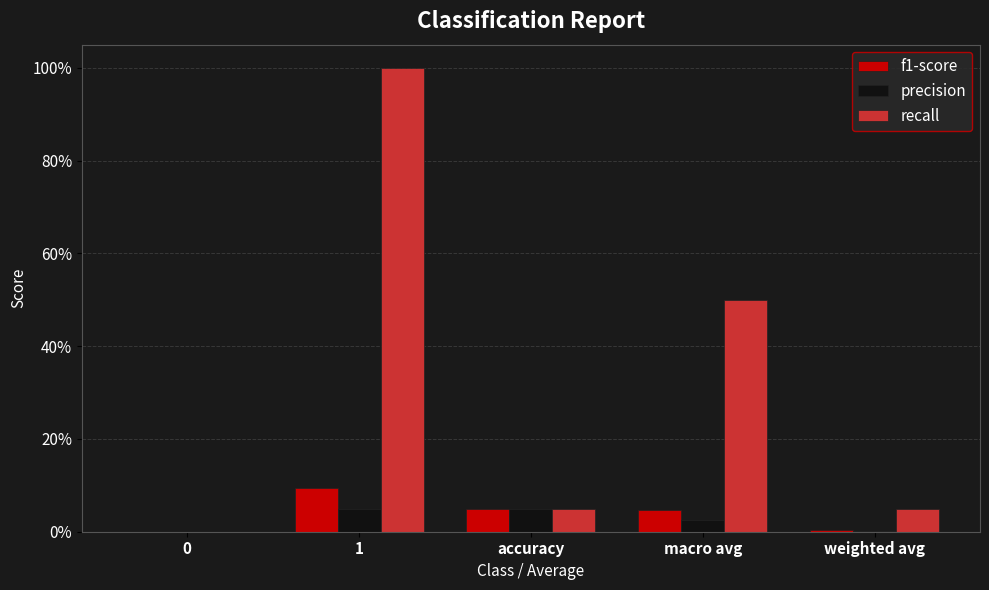

What are all the series names shown in the legend?

f1-score, precision, recall